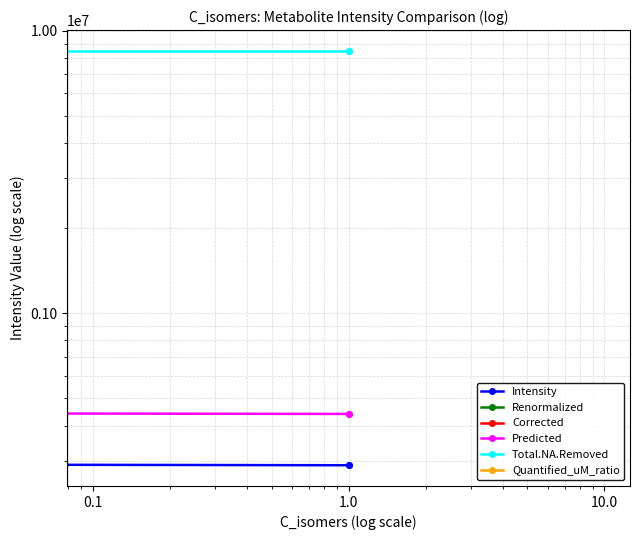

What is the difference between the maximum and minimum values in the Intensity series?

7699934.1